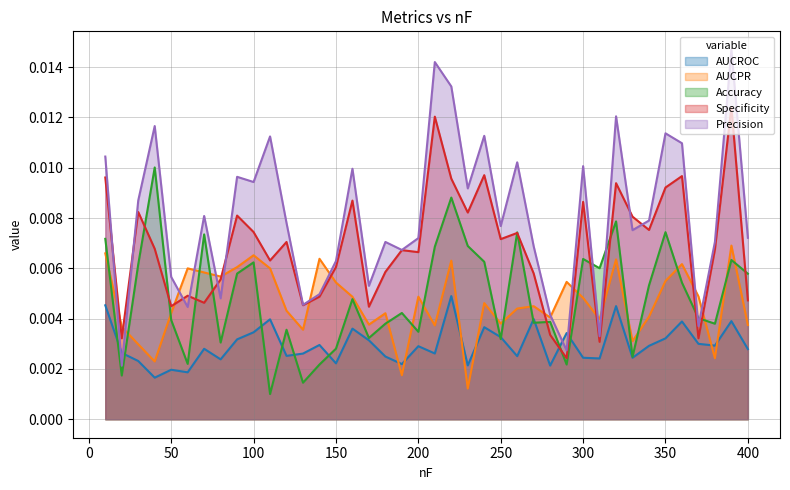

Count the number of categories in the chart.

40